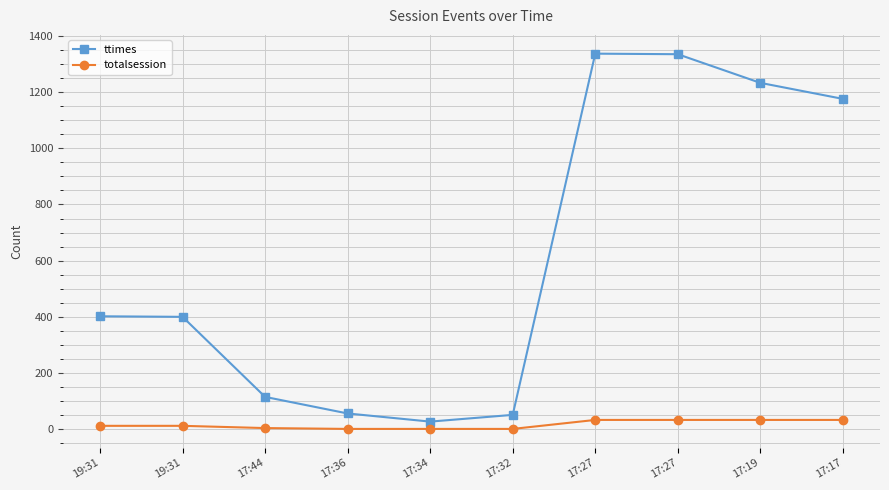

Where does the totalsession series first go above 12?

17:27